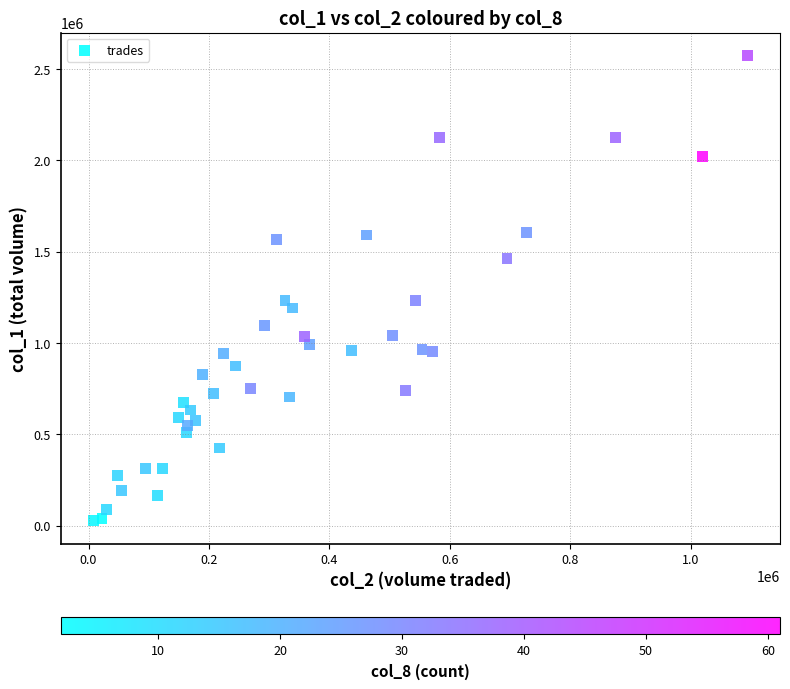

What is the range of X values (max minus min)?

1085390